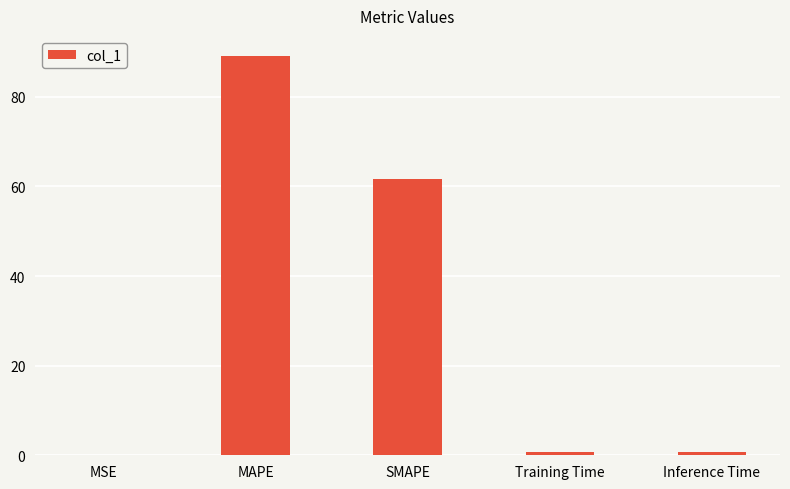

At which label is the value closest to 44?

SMAPE